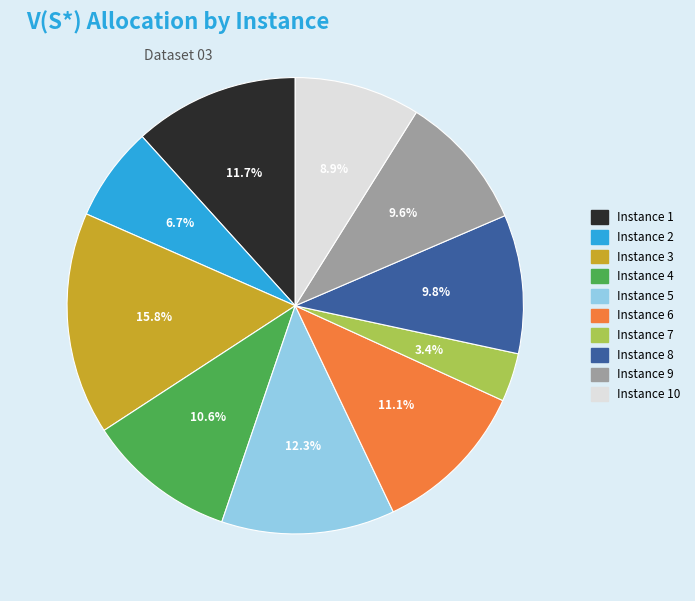

Is Instance 2 the majority of the pie?

No